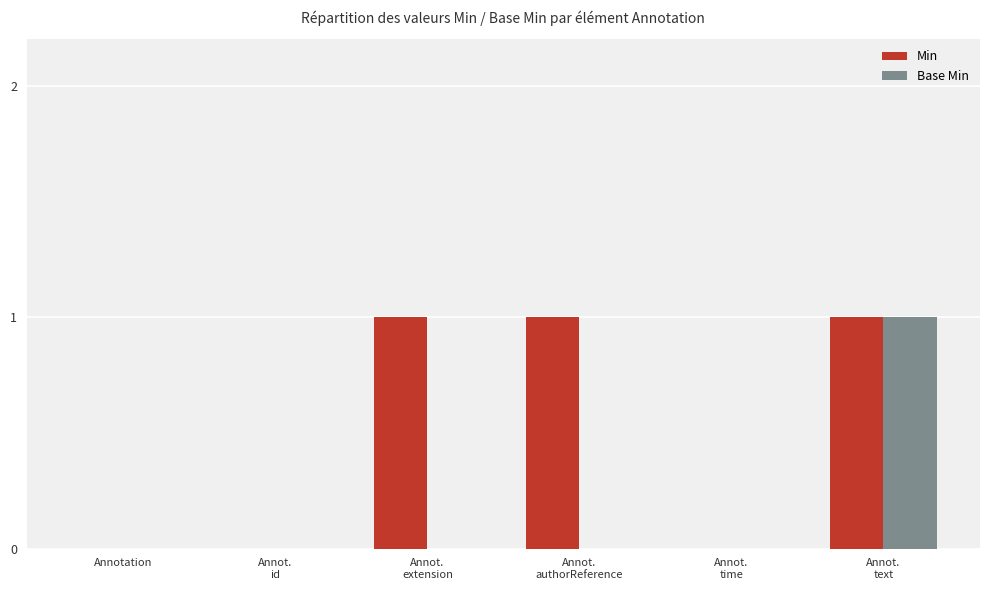

Which series has the largest total across all categories?

Min